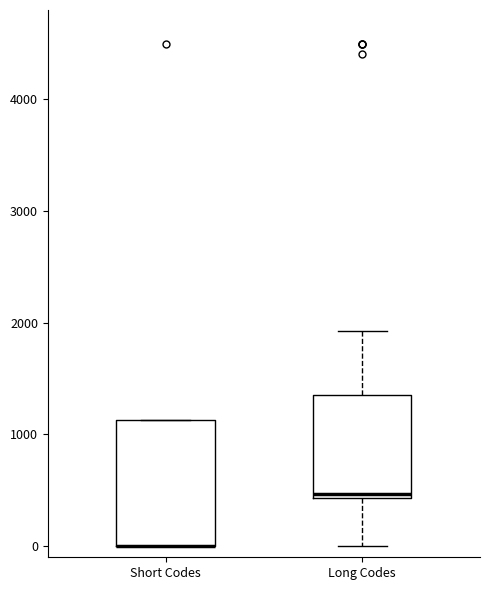

Comparing the boxes themselves (not the whiskers), which one is the tallest?

Short Codes